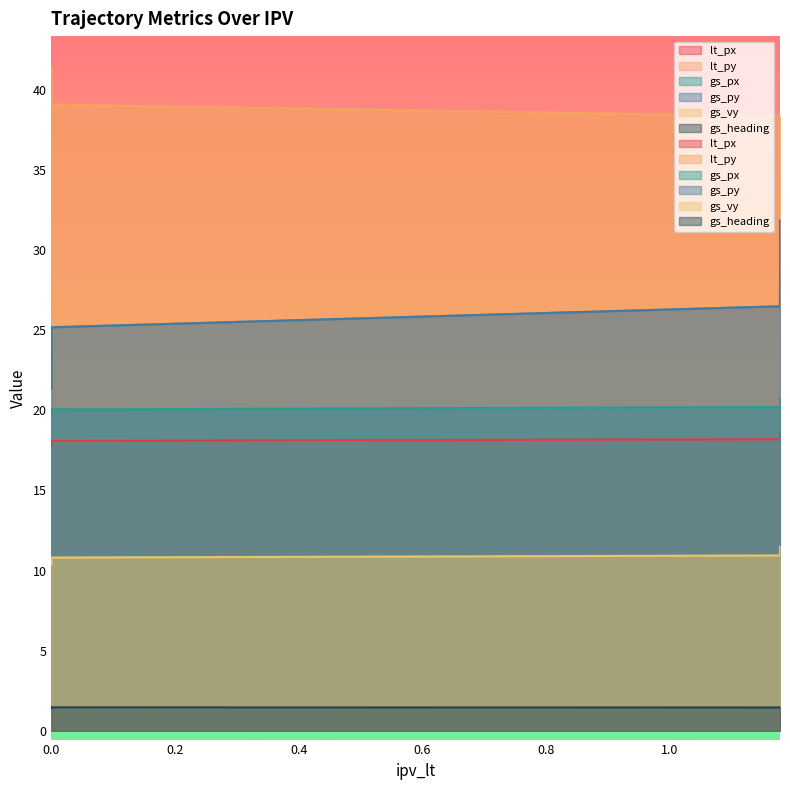

What is the average value of the gs_heading series?

1.5